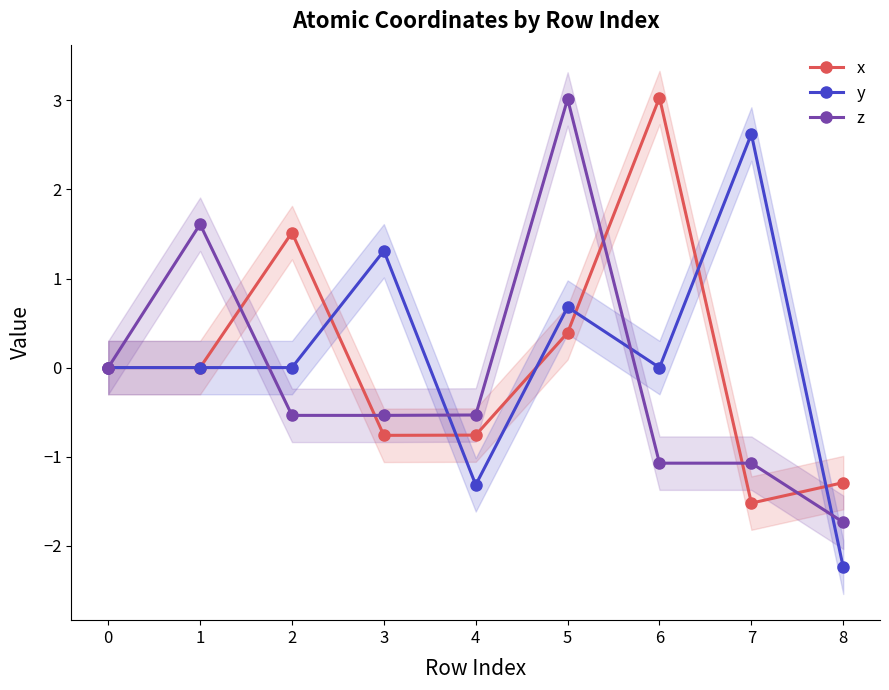

What is the highest value of the z series?

3.0